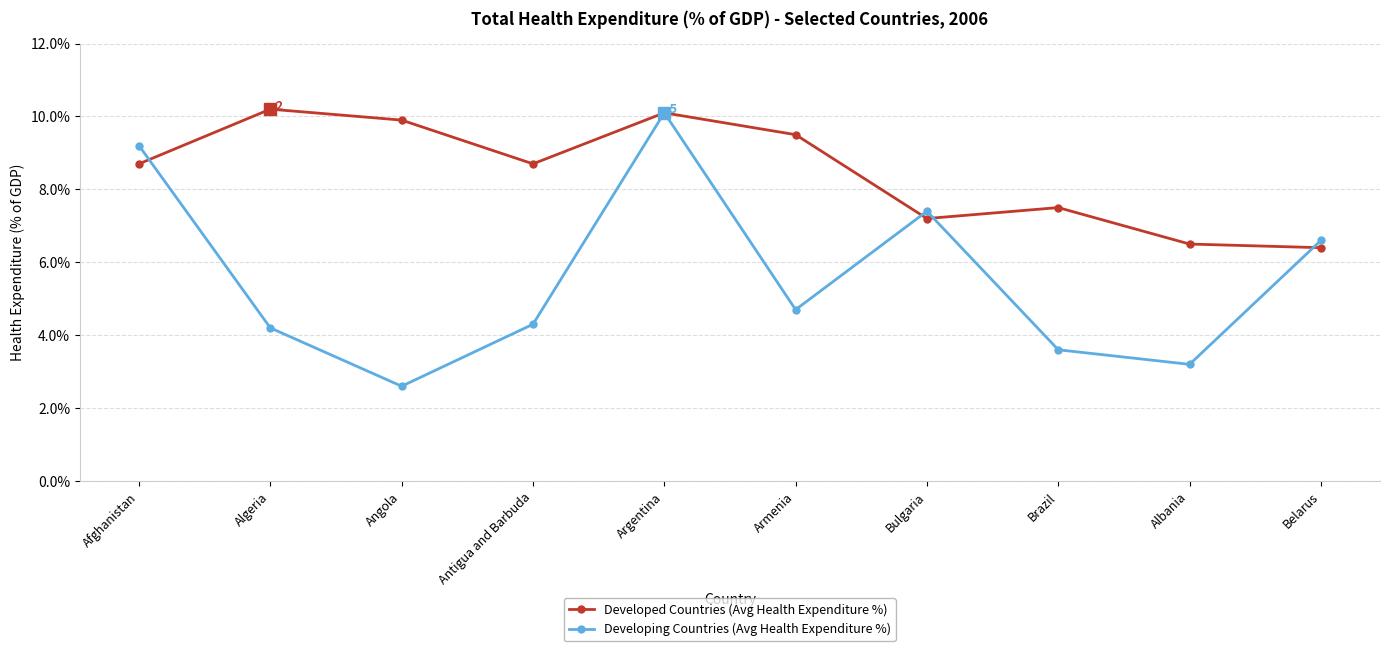

The Developed Countries (Avg Health Expenditure %) series shows 1.5 at Belarus. True or false?

False